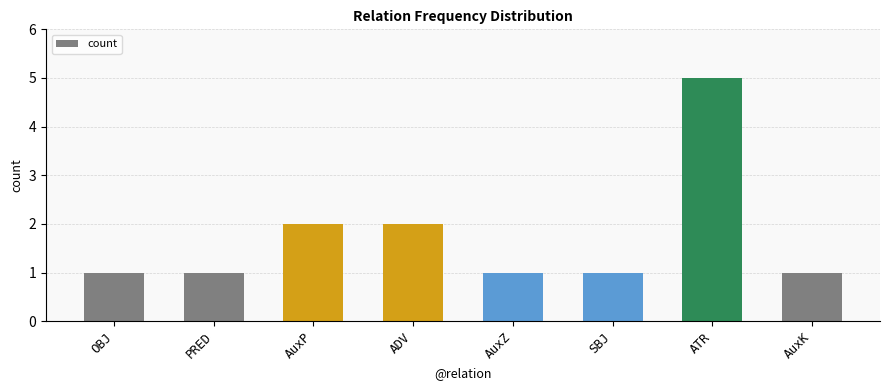

True or false: the data shows 1 at AuxK.

True